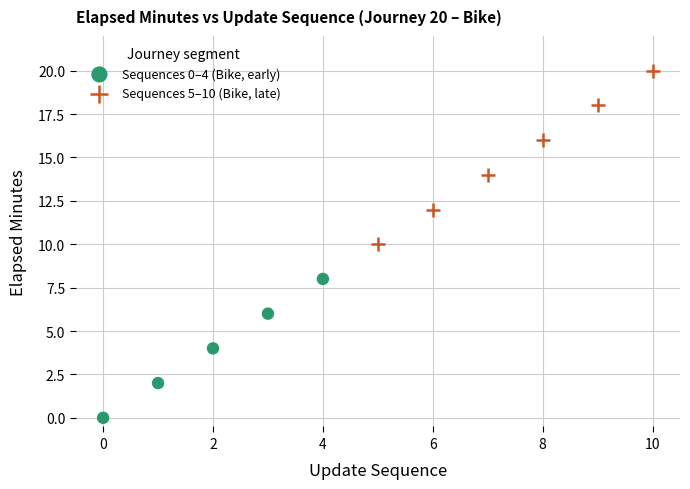

Which series reaches the minimum Y coordinate?

Sequences 0–4 (Bike, early)